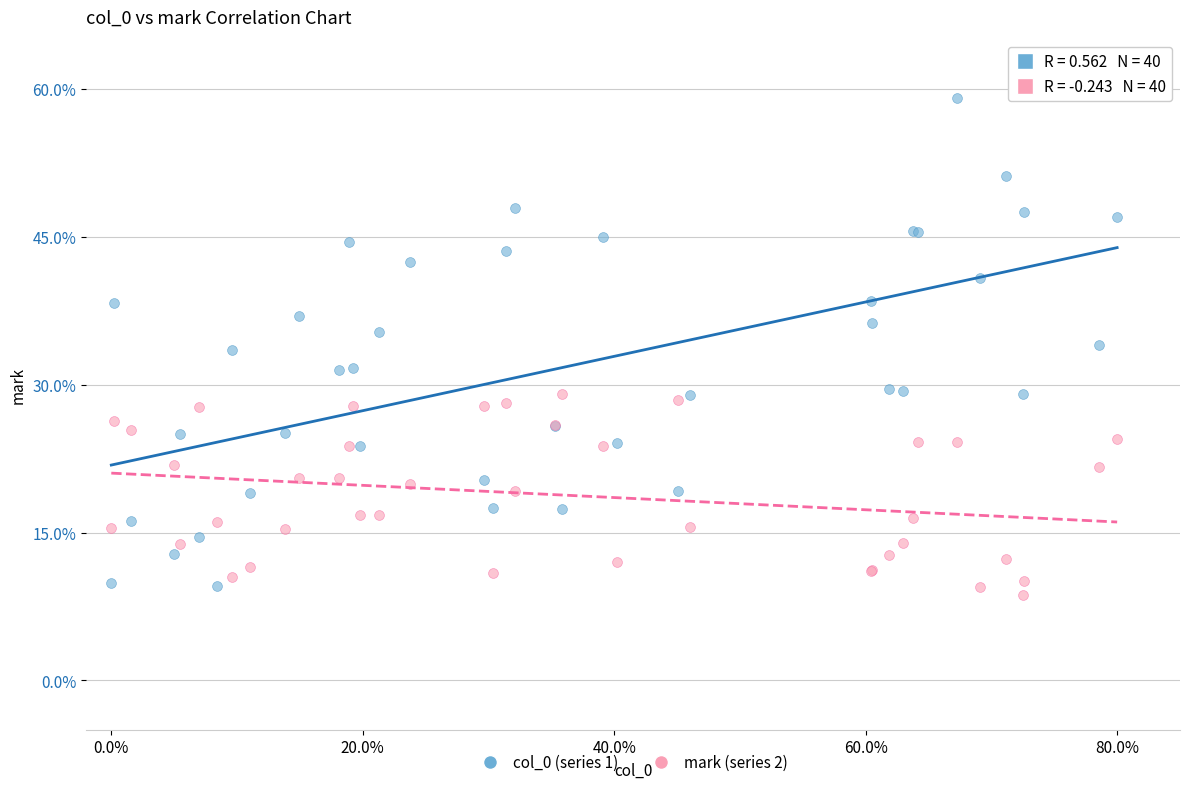

What is the X range (max minus min) for the scatter plot?

0.8